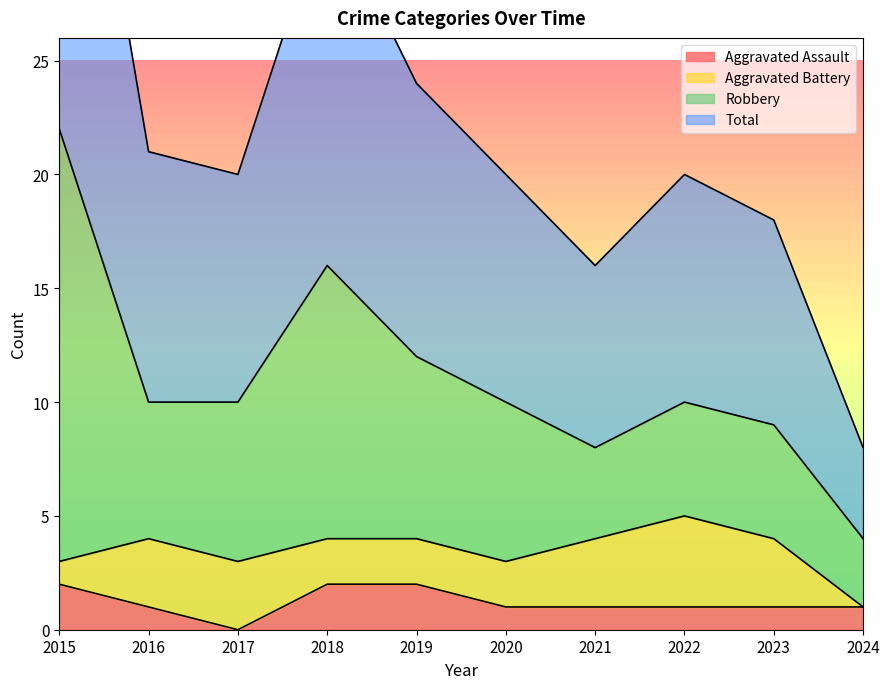

True or false: Aggravated Assault has a value of -1 at 2017.

False